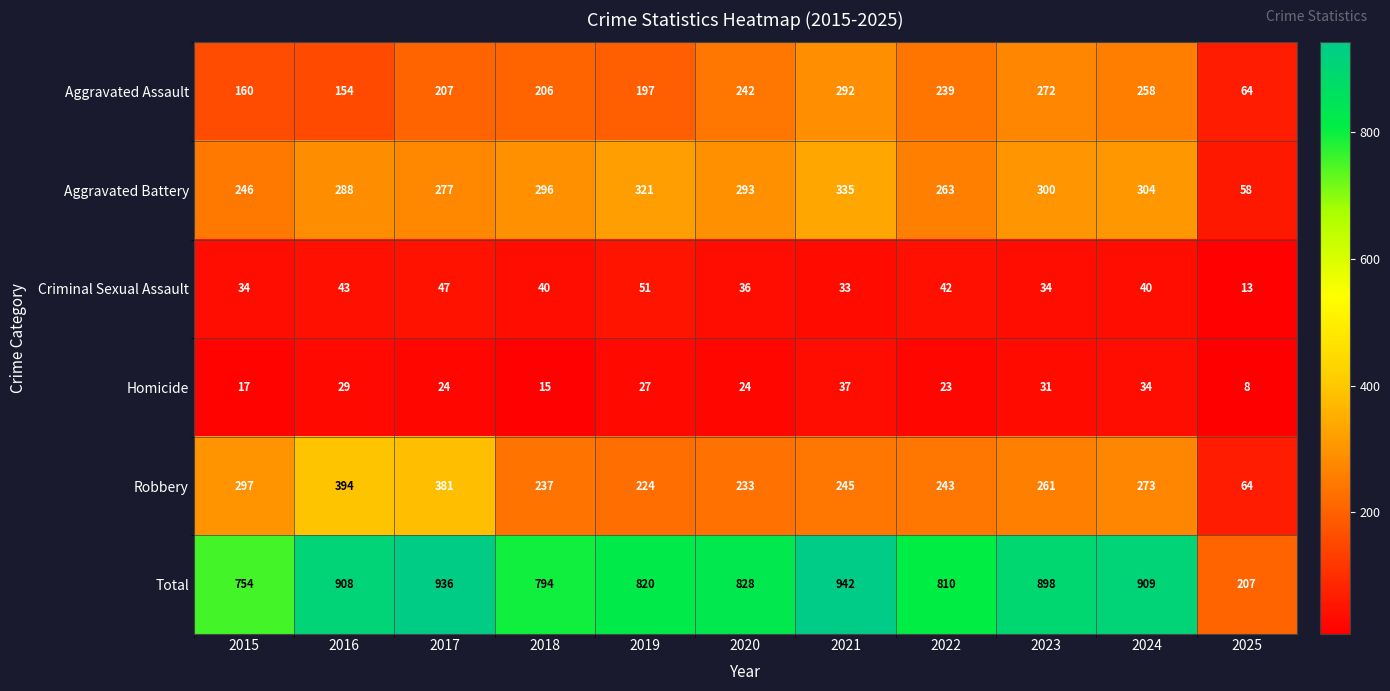

What is the minimum value for Total?

207